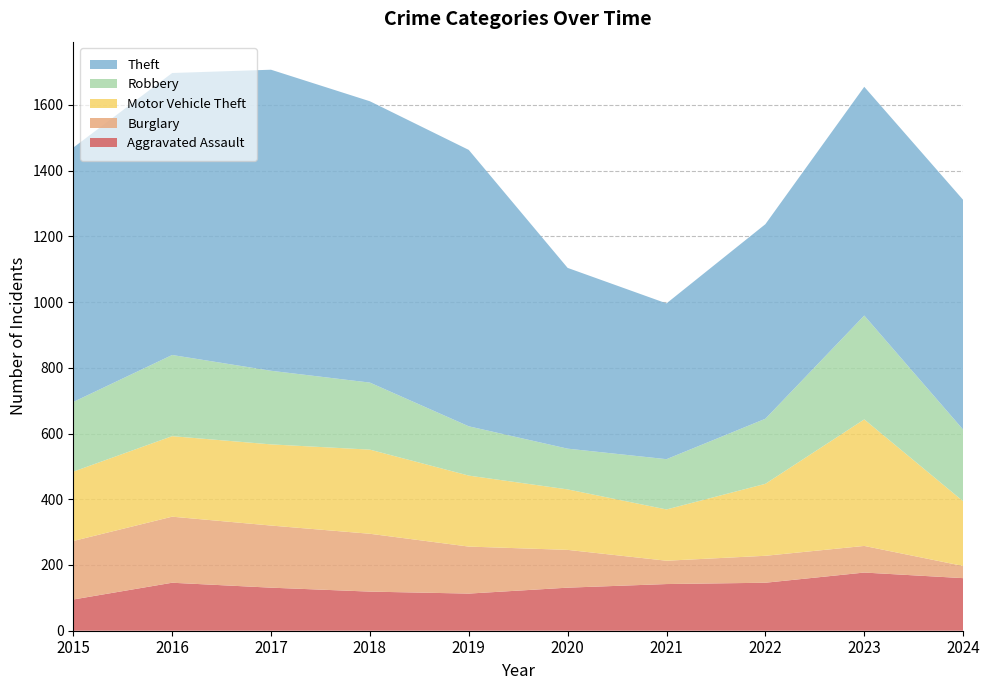

Reading right to left, extract all data points from this chart.

Aggravated Assault: 160	177	146	142	131	113	119	131	146	95
Burglary: 37	81	82	71	115	143	176	189	201	178
Motor Vehicle Theft: 197	385	219	156	184	216	256	247	245	211
Robbery: 218	316	198	153	124	150	204	224	247	212
Theft: 699	696	592	474	550	841	856	916	858	774